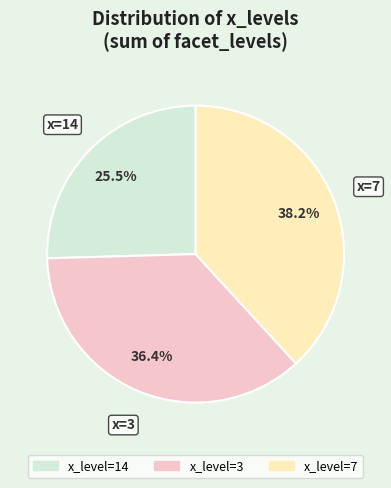

Is there any slice that represents more than half of the pie?

No